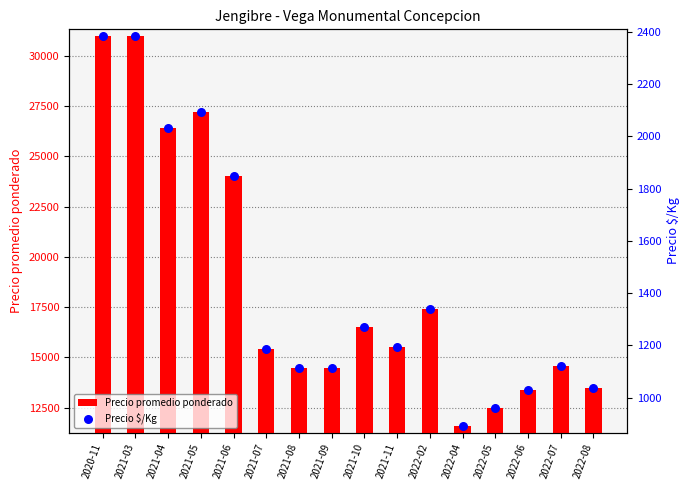

Which series contains the highest Y value?

Precio promedio ponderado